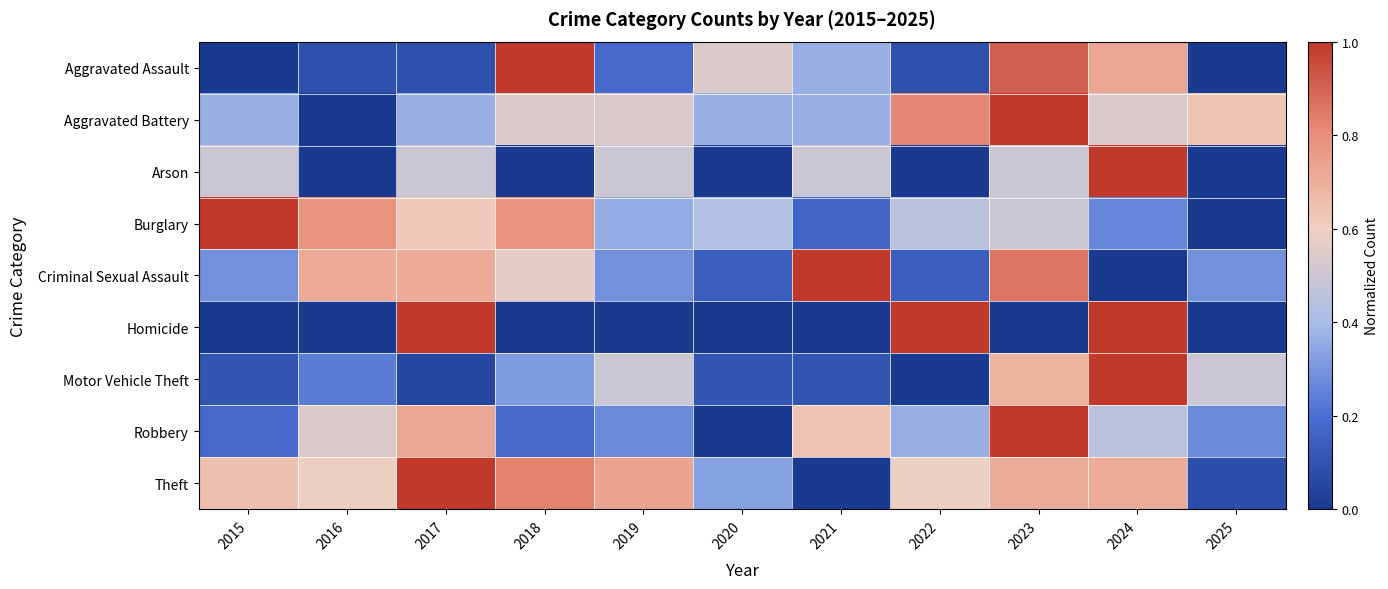

What is the total value across all series at 2015?

3.1